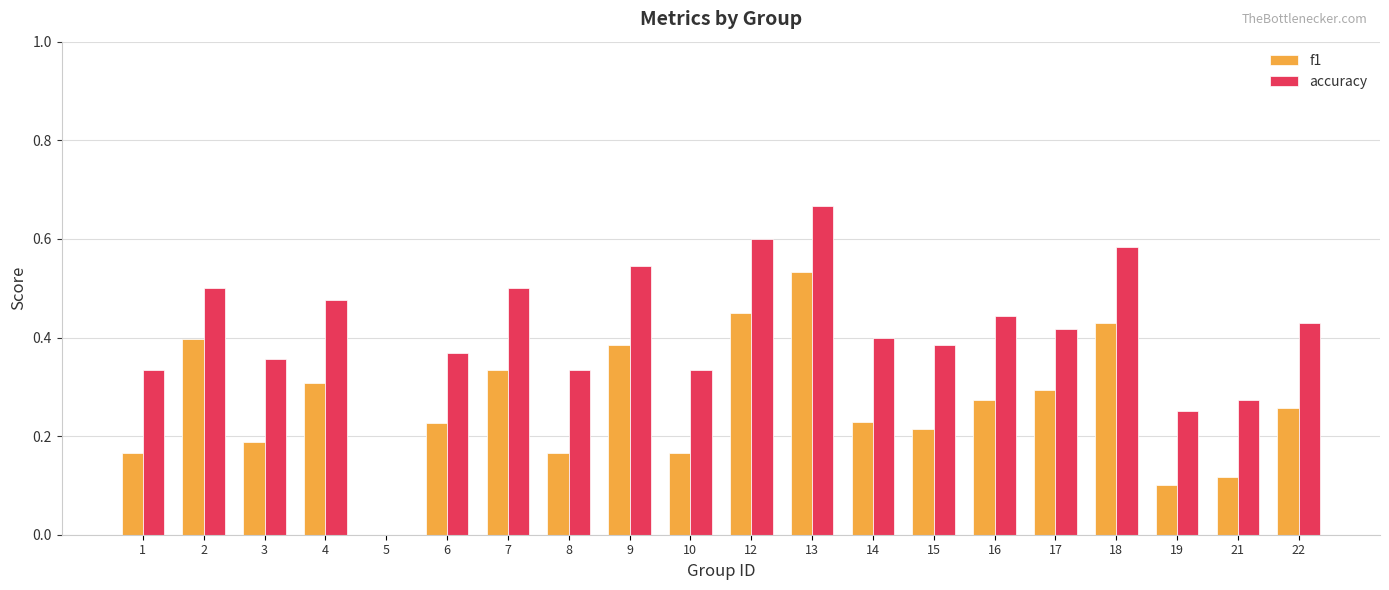

At which category is the sum across all series the highest?

13